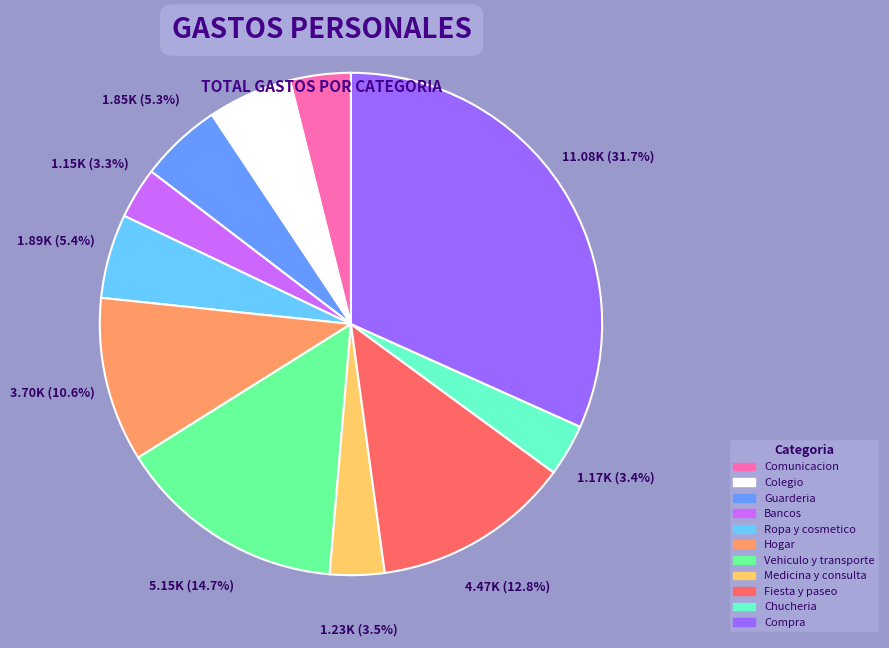

Which slice is the largest?

Compra